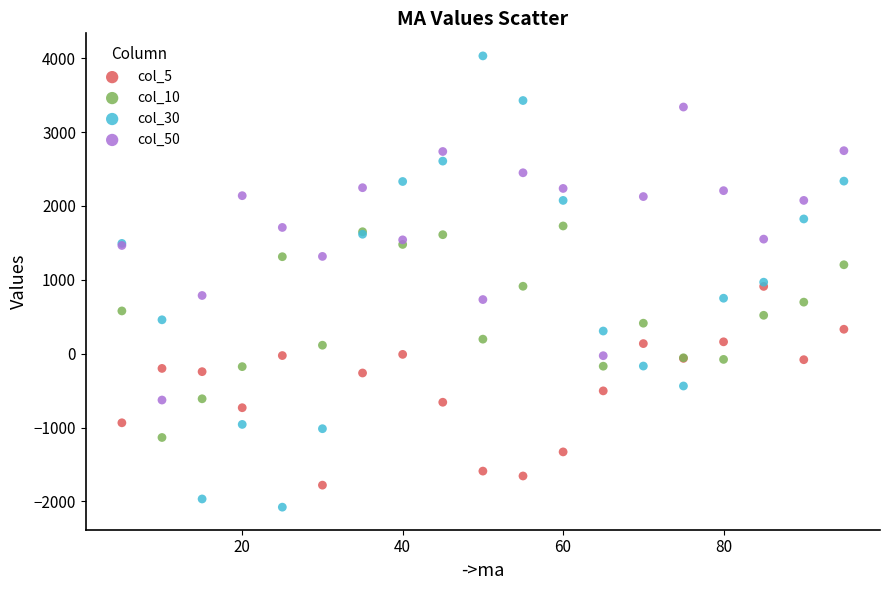

Which series has the widest spread of Y values?

col_30